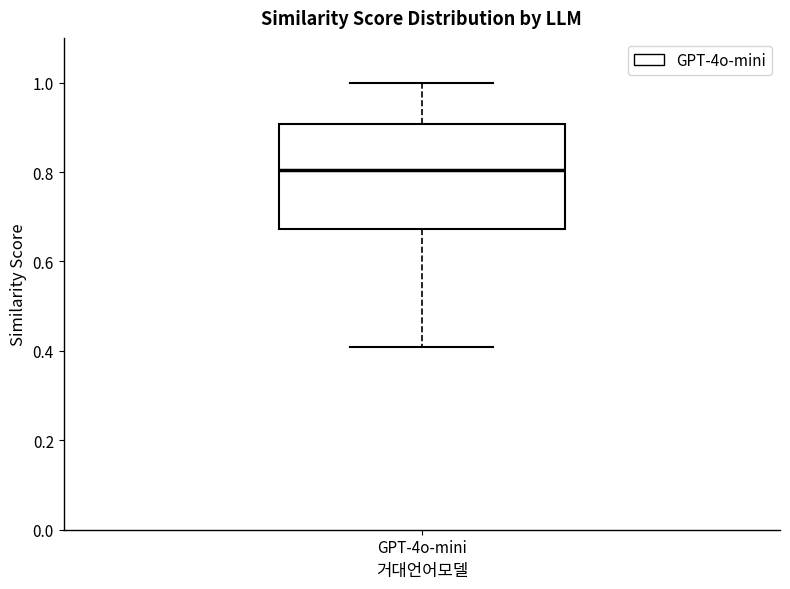

Read this box plot against the y-axis: the position of the median line, the range covered by the box, and the ends of both whiskers. The values are not printed on the chart, so give them approximately, as read against the axis.

median 0.80, box 0.68 to 0.90, whiskers 0.40 to 1.00